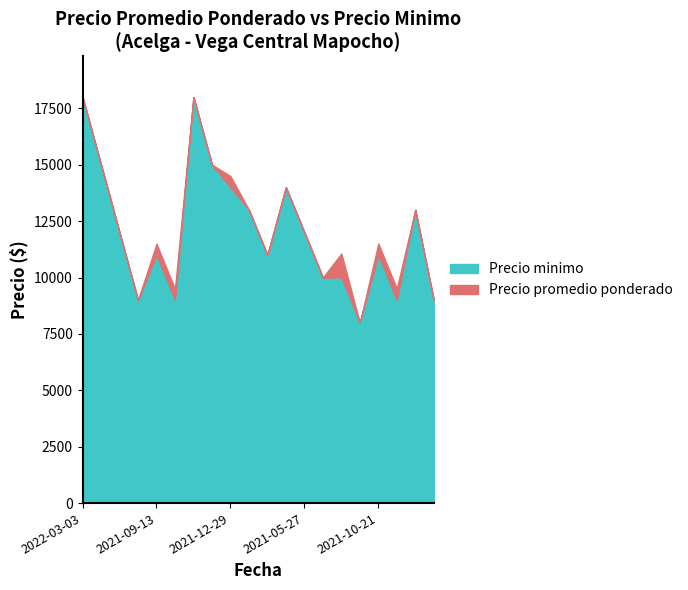

What is the lowest value of the Precio minimo series?

8000